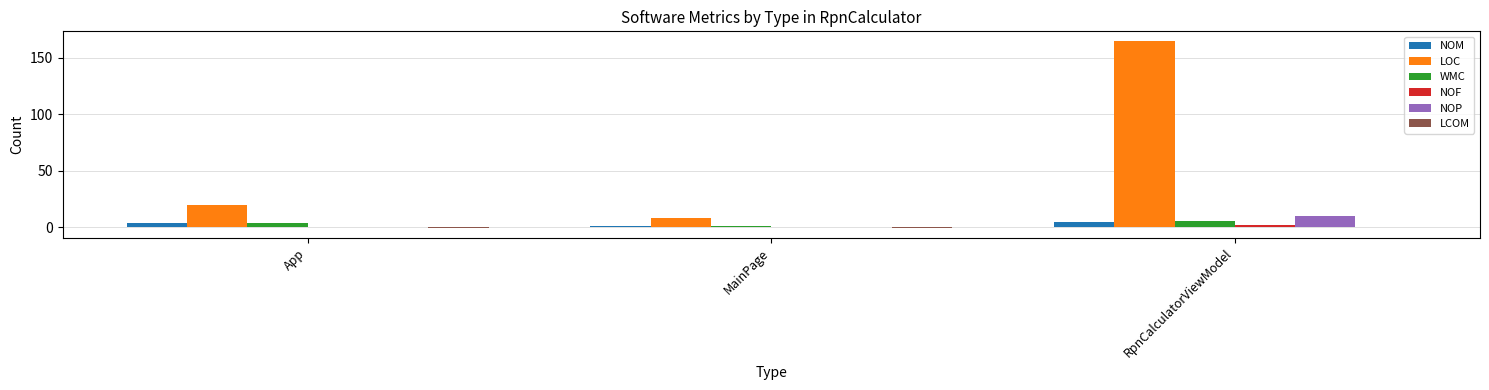

At which category is the sum across all series the highest?

RpnCalculatorViewModel